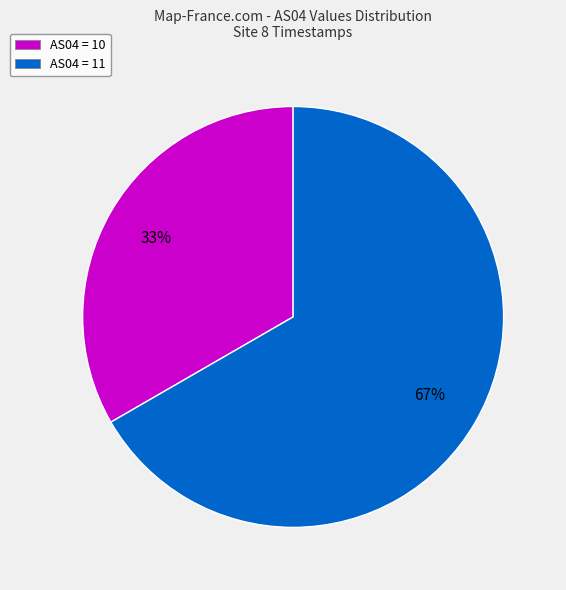

To the nearest percent, what percentage of the pie is AS04 = 11?

67%